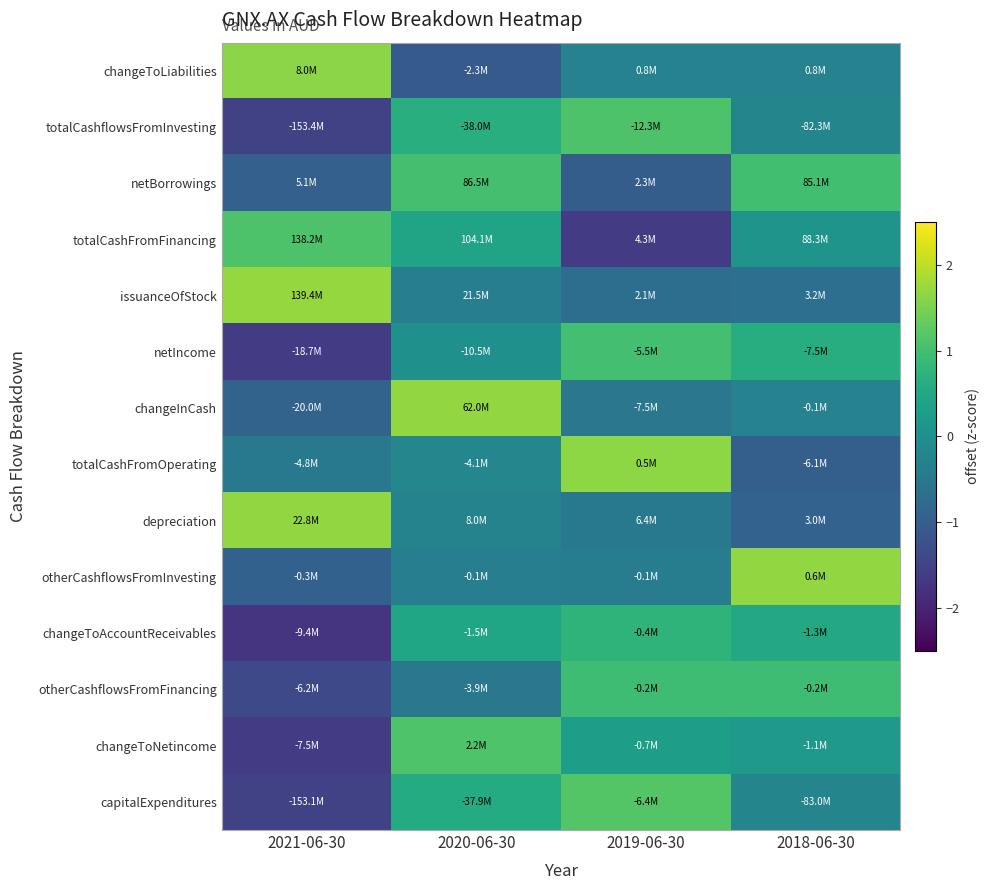

Which series has the largest range (max minus min)?

changeToNetincome